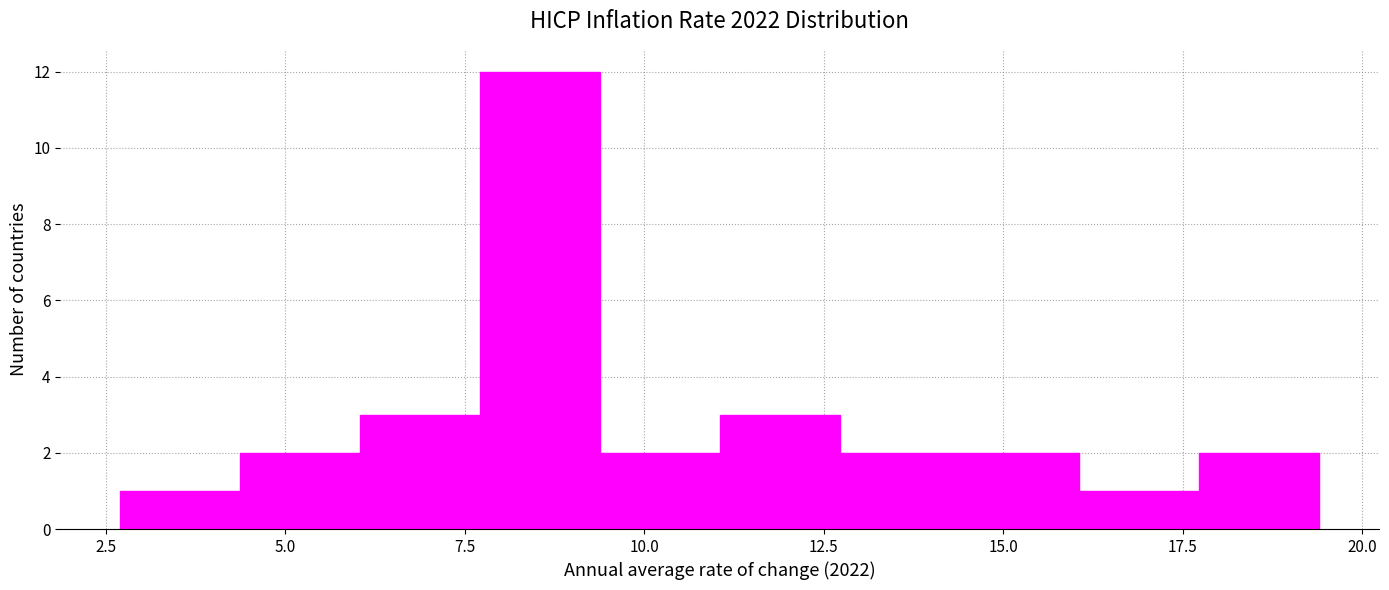

Read against the x-axis, roughly where is the centre of the tallest bar?

8.5